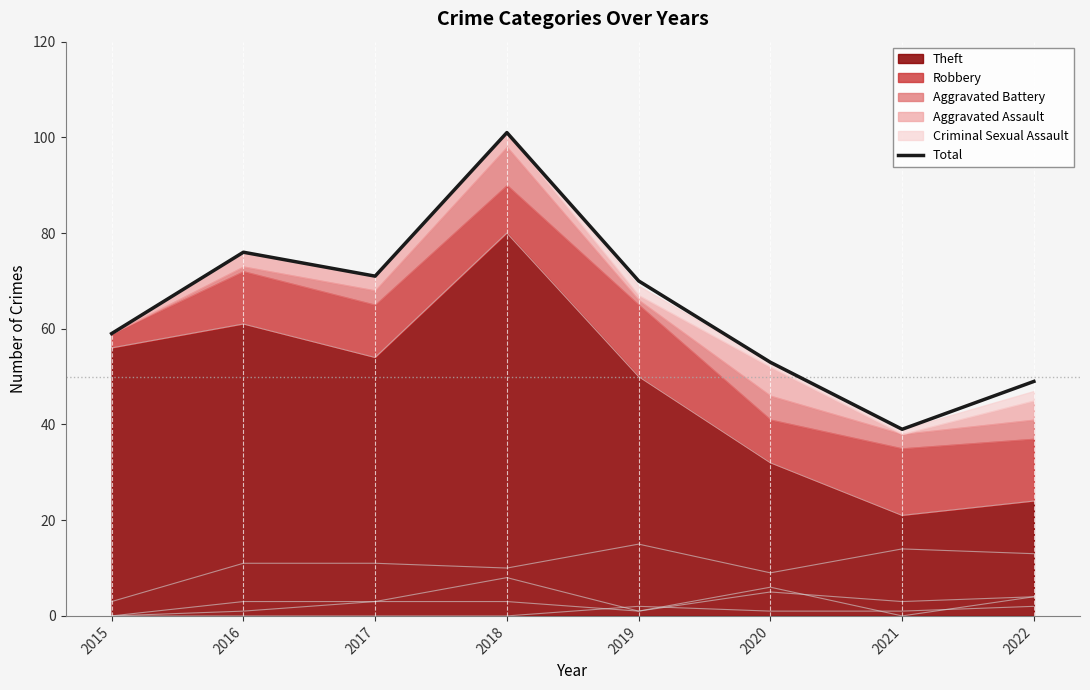

Count the number of categories in the chart.

8